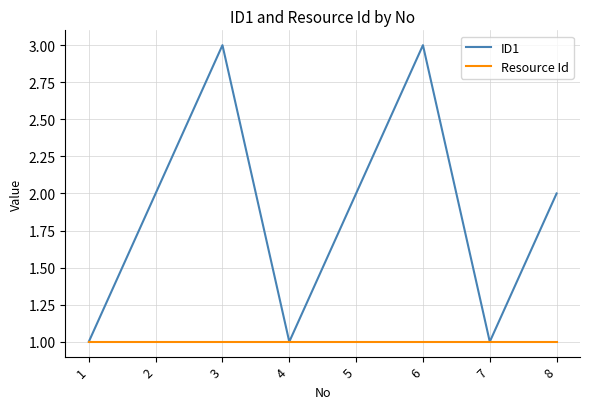

Count the number of data series in this chart.

2